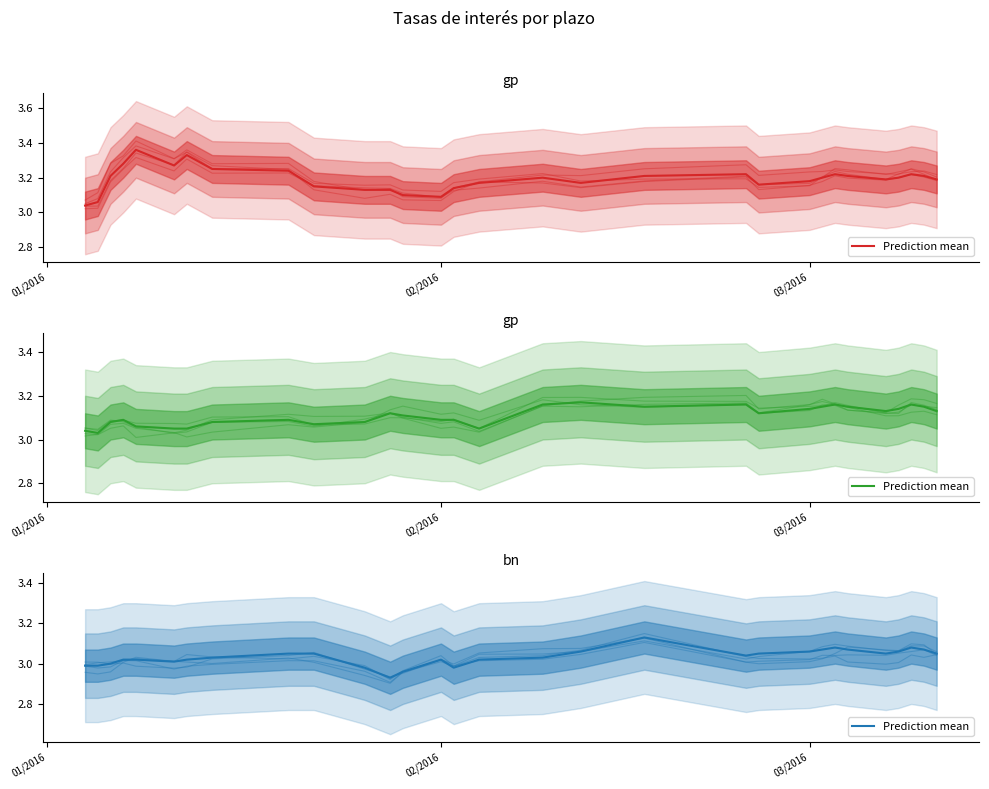

Is this an area chart (filled region under the line)?

No